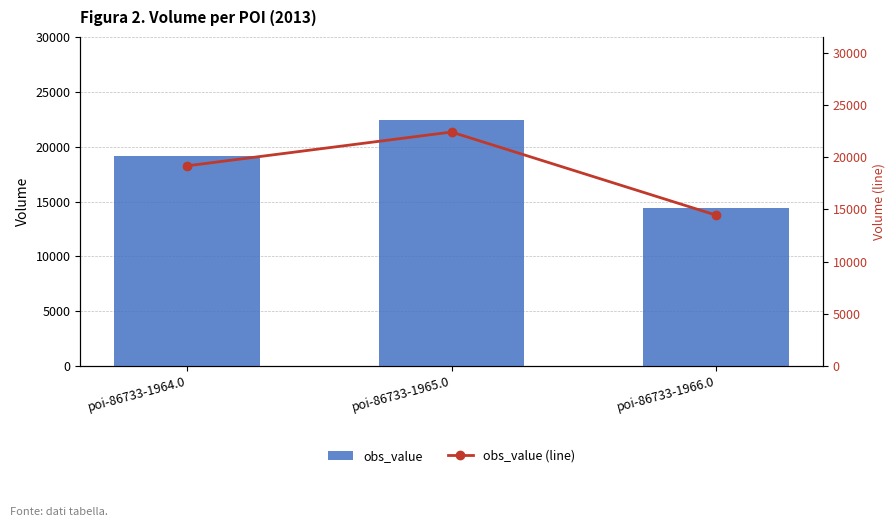

What is the total value across all series at poi-86733-1964.0?

38320